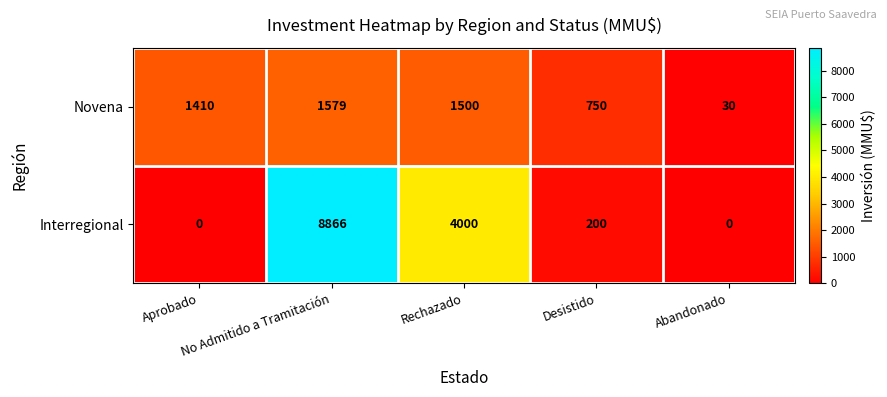

List the series in order of their overall mean, highest first.

Interregional, Novena